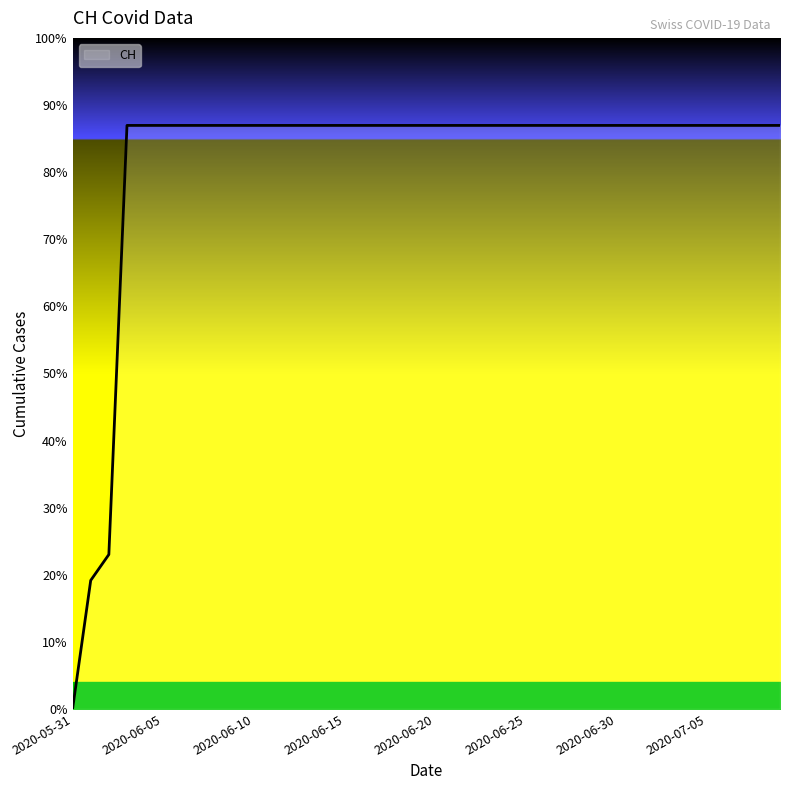

Does the chart have visible grid lines?

No